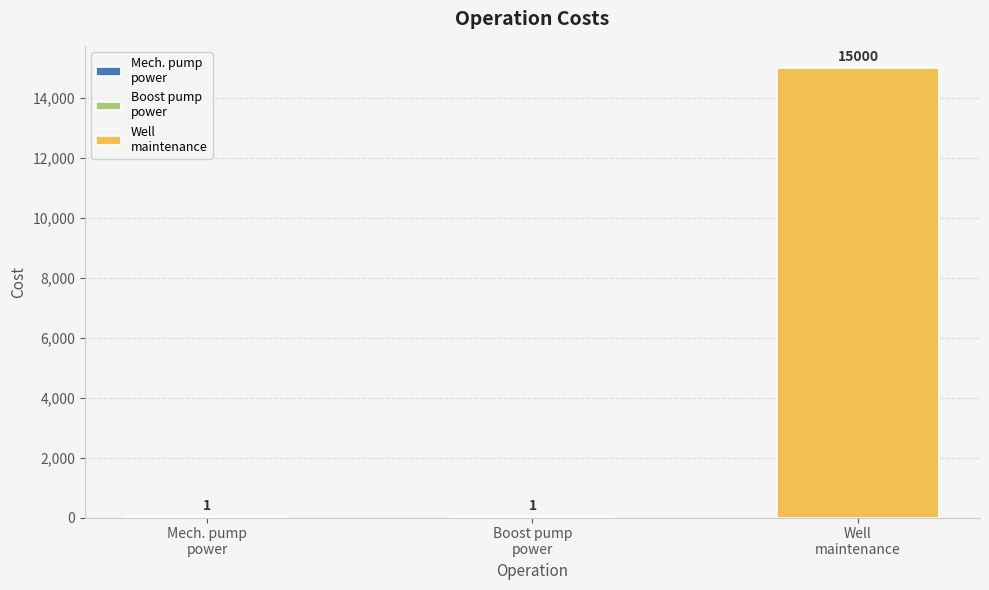

Rank the categories by value from highest to lowest.

Well maintenance, Mechanical pump power consumption, Boost pump power consumption